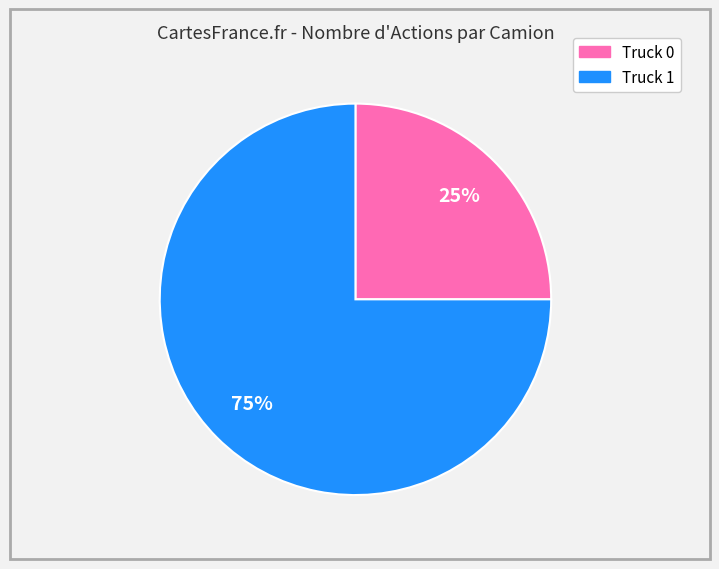

To the nearest percent, what percentage of the pie is Truck 0?

25%